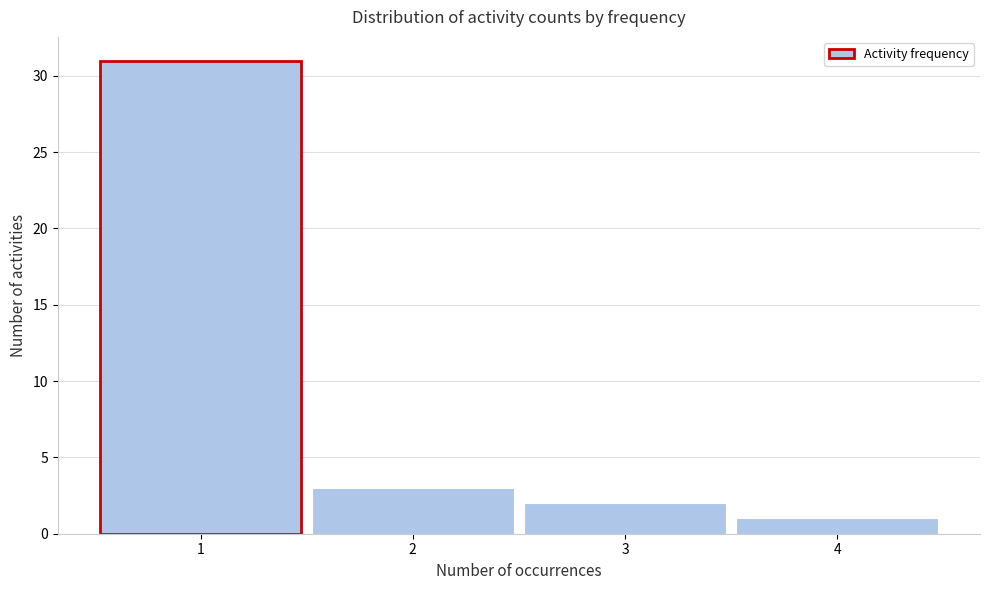

Reading left to right, transcribe this chart: for each bar, give the range it covers on the x-axis and its height. The values are not printed on the chart, so give them approximately, as read against the axis.

0.5 to 1.5: 31
1.5 to 2.5: 3
2.5 to 3.5: 2
3.5 to 4.5: 1